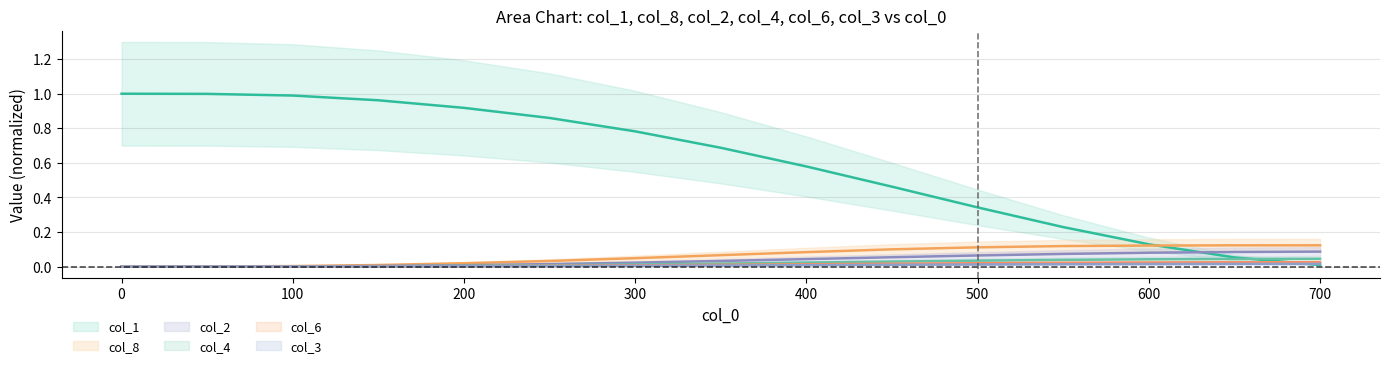

After their last crossing, which series has the higher values: col_1 or col_8?

col_8